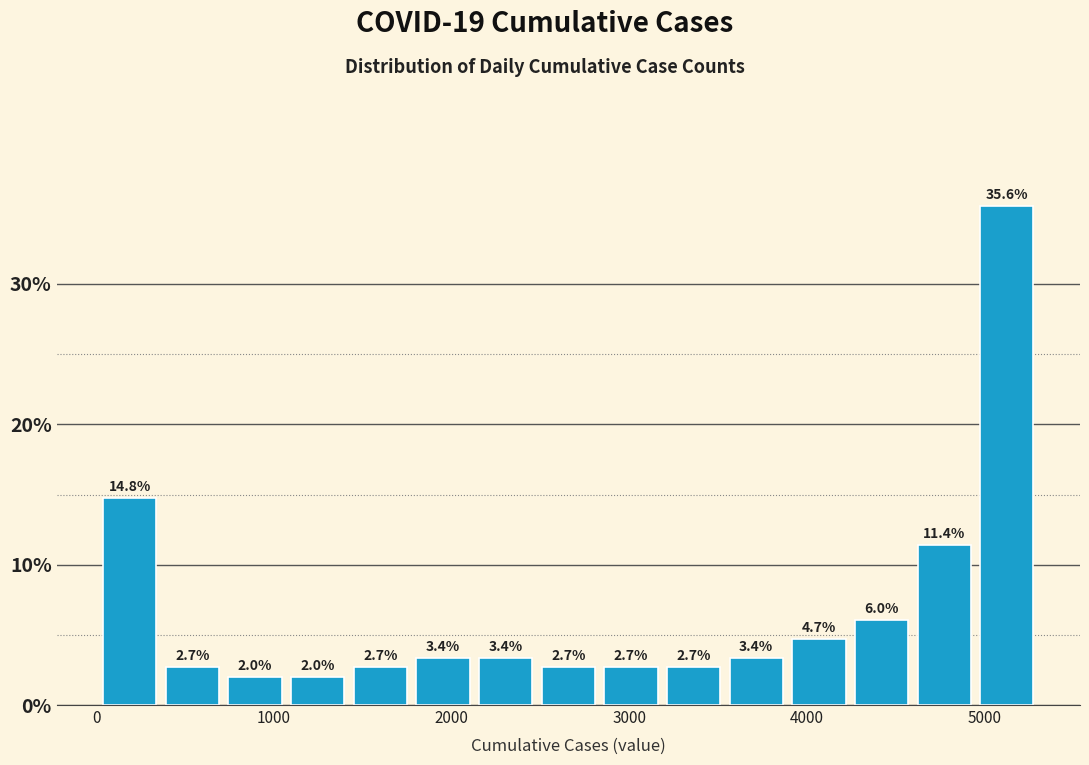

Around what value on the x-axis is the tallest bar? Give the approximate position of its centre, as read against the axis.

5100